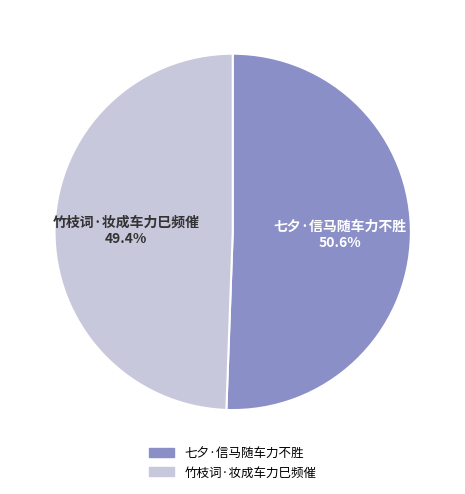

What is the ratio of the value at 七夕·信马随车力不胜 to the value at 竹枝词·妆成车力巳频催?

1.0